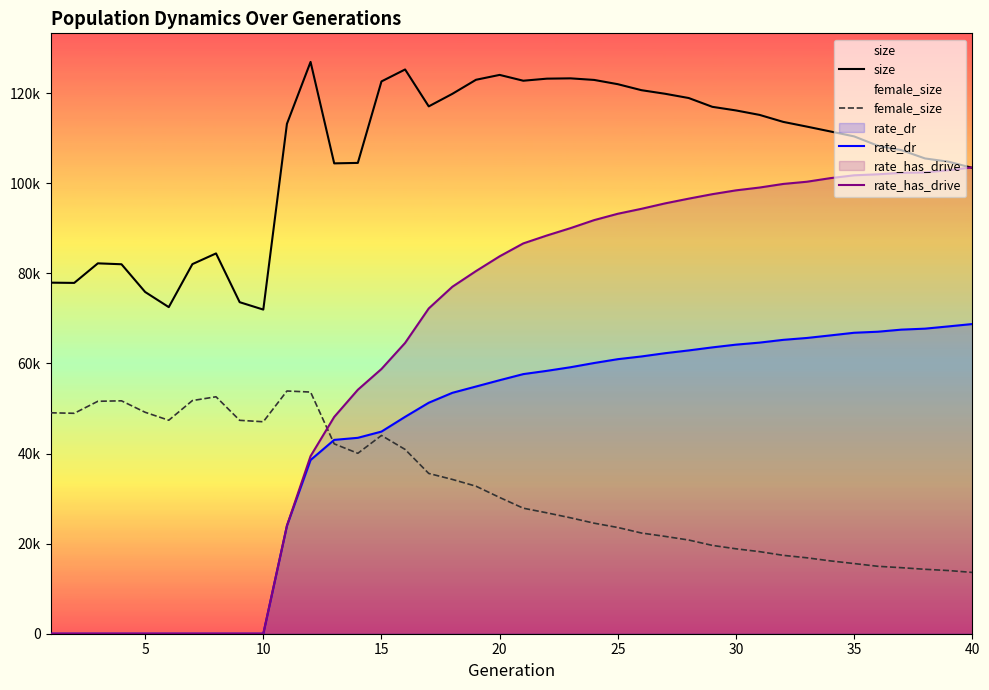

Which series has the largest total across all categories?

size